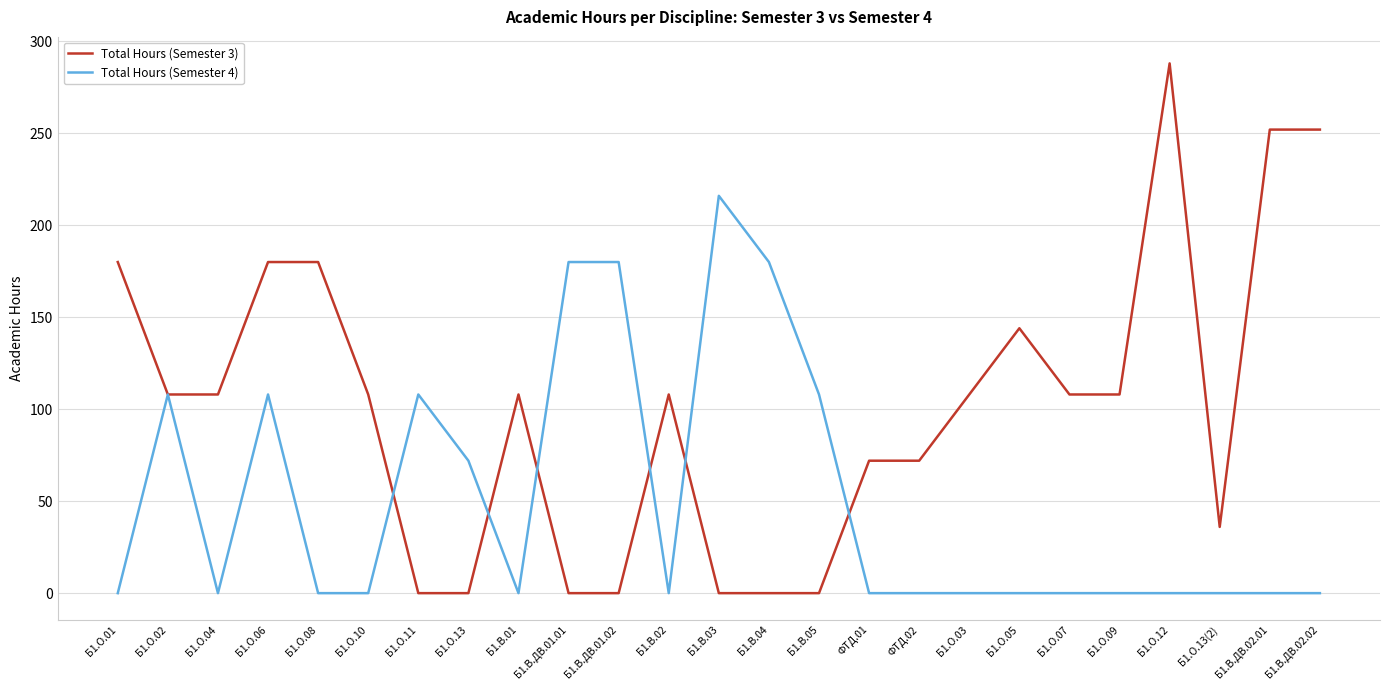

Rank the series by their average value, from lowest to highest.

Total Hours (Semester 4), Total Hours (Semester 3)